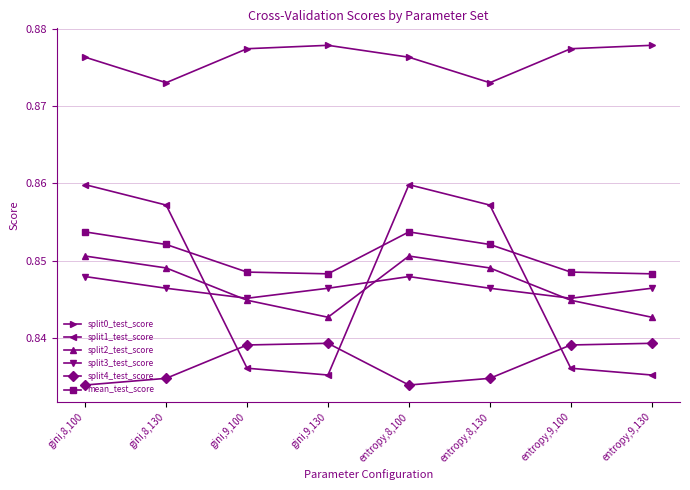

Count the number of data series in this chart.

6